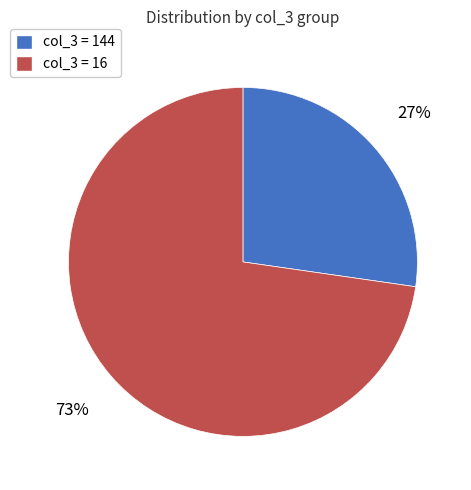

Does any single category account for the majority?

Yes